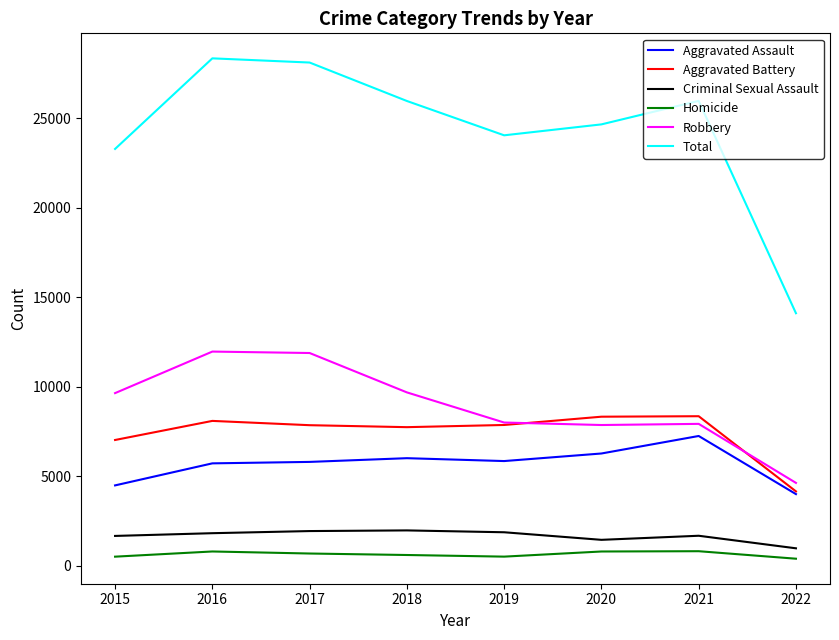

What are all the series names shown in the legend?

Aggravated Assault, Aggravated Battery, Criminal Sexual Assault, Homicide, Robbery, Total